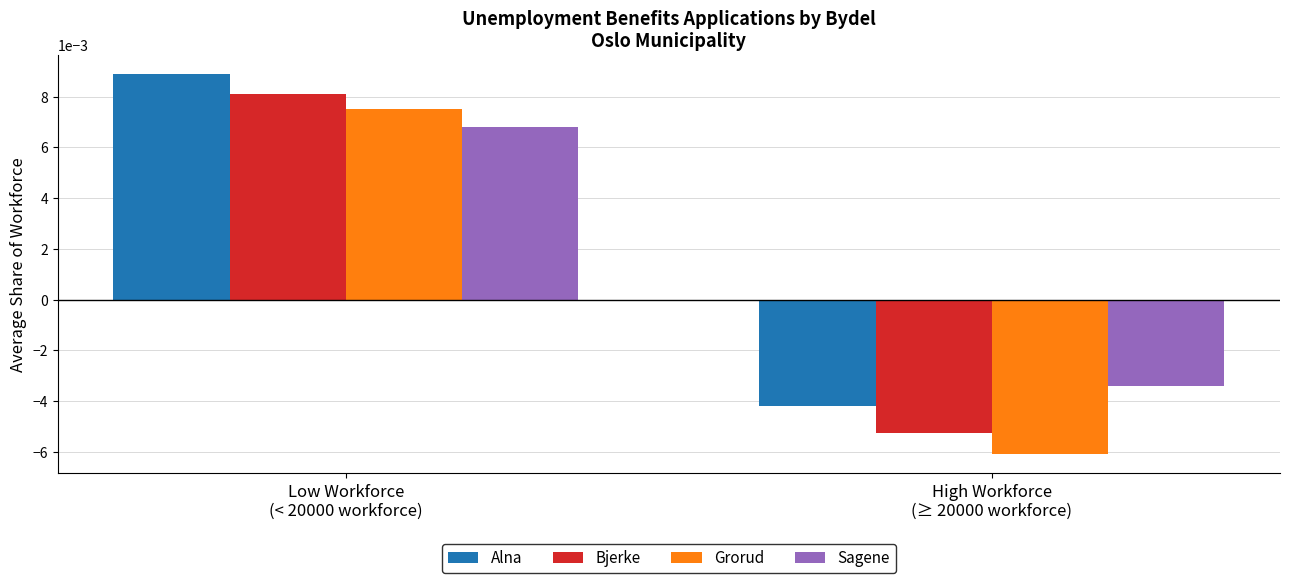

Which series has the largest range (max minus min)?

Grorud